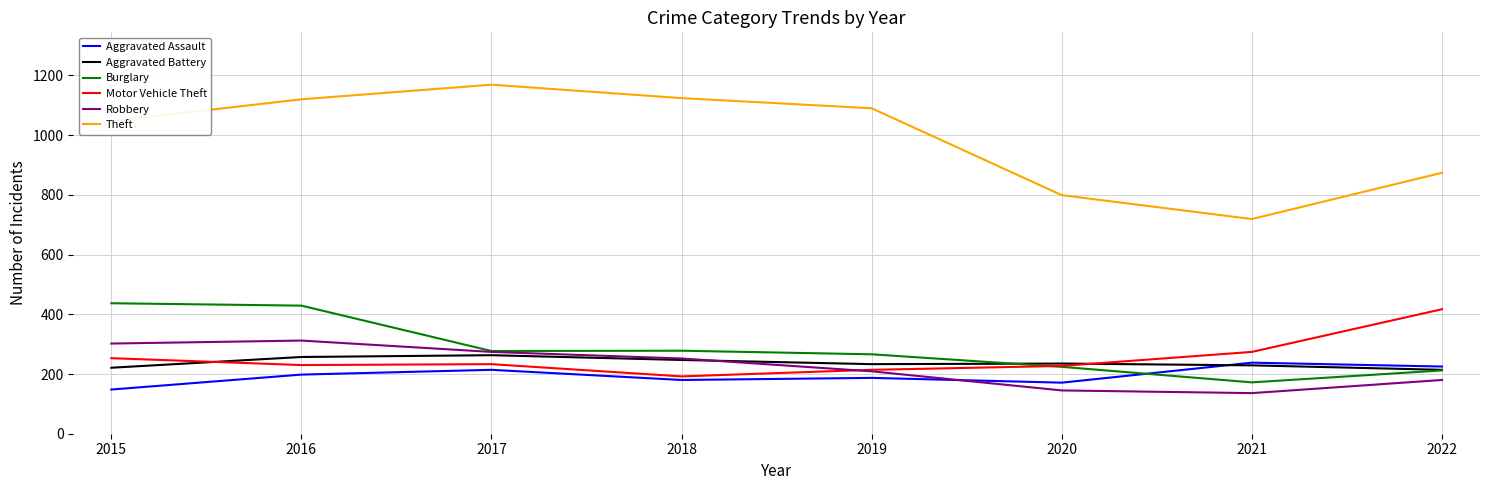

The Theft series shows 330 at 2015. True or false?

False